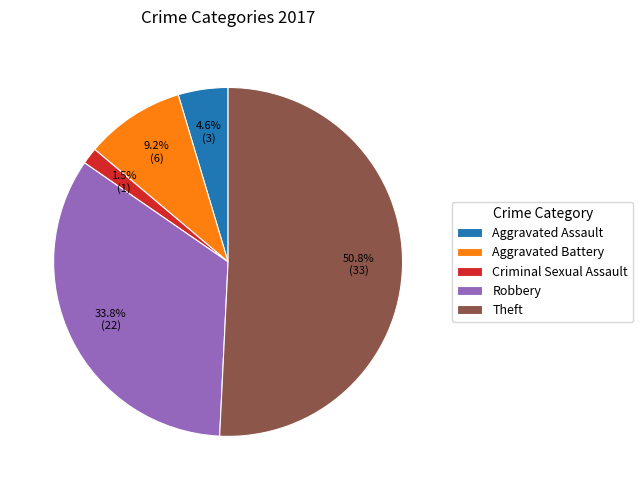

Which slice is the largest?

Theft